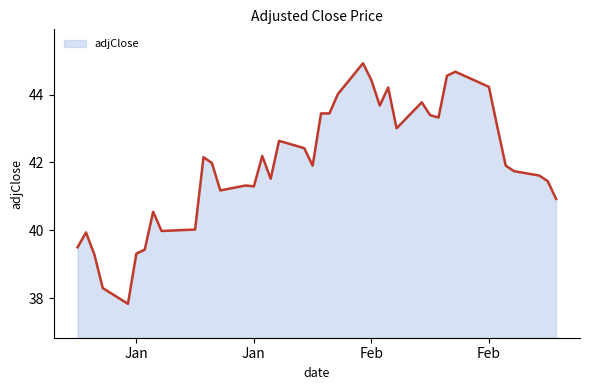

What is the greatest value displayed?

44.9